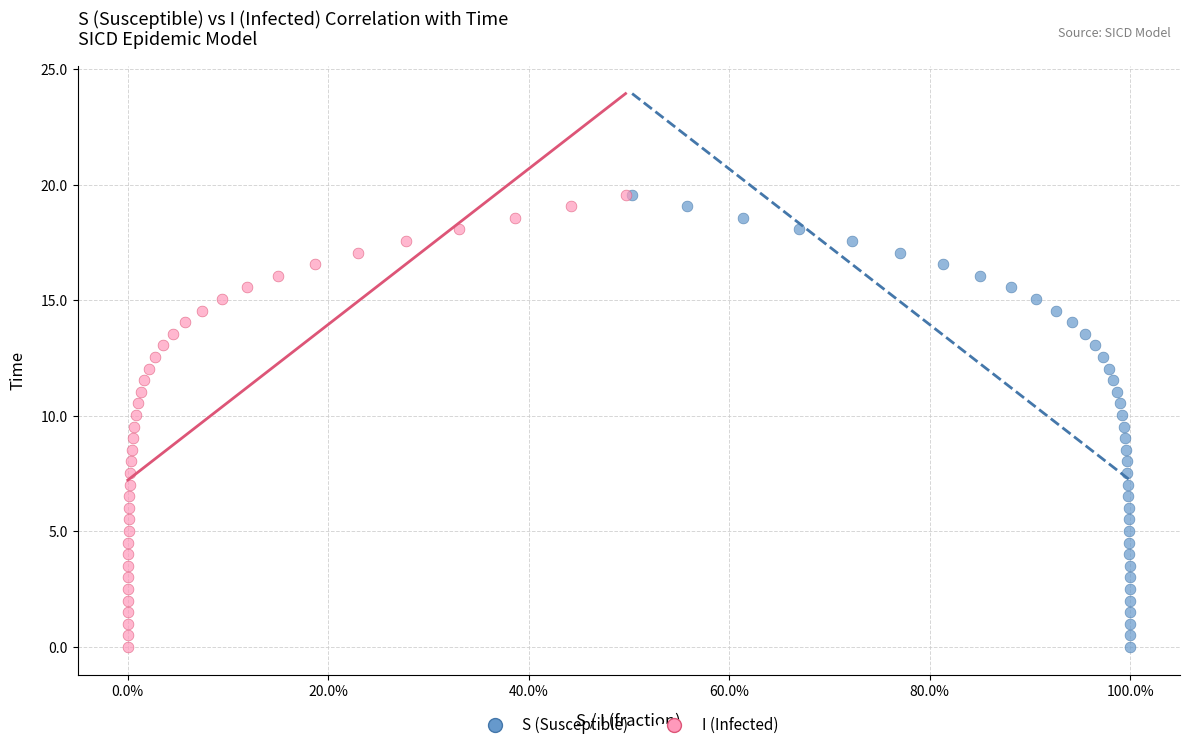

What are all the series names shown in the legend?

S (Susceptible), I (Infected)